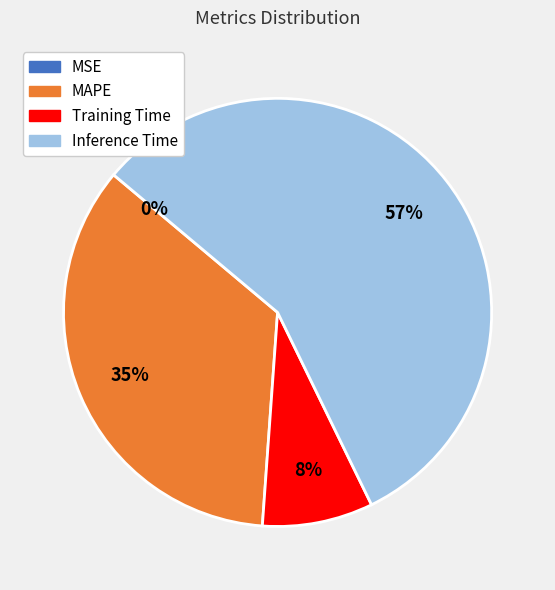

Which has a higher value, Training Time or MAPE?

MAPE